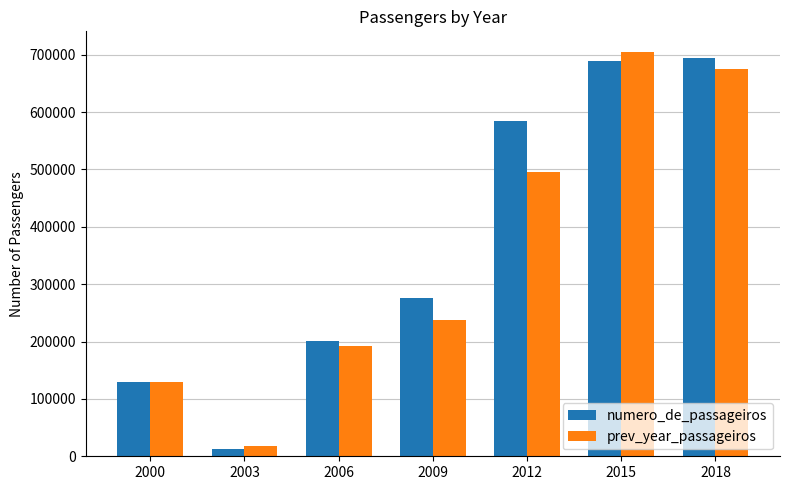

Where is numero_de_passageiros nearest to the value 352700?

2009